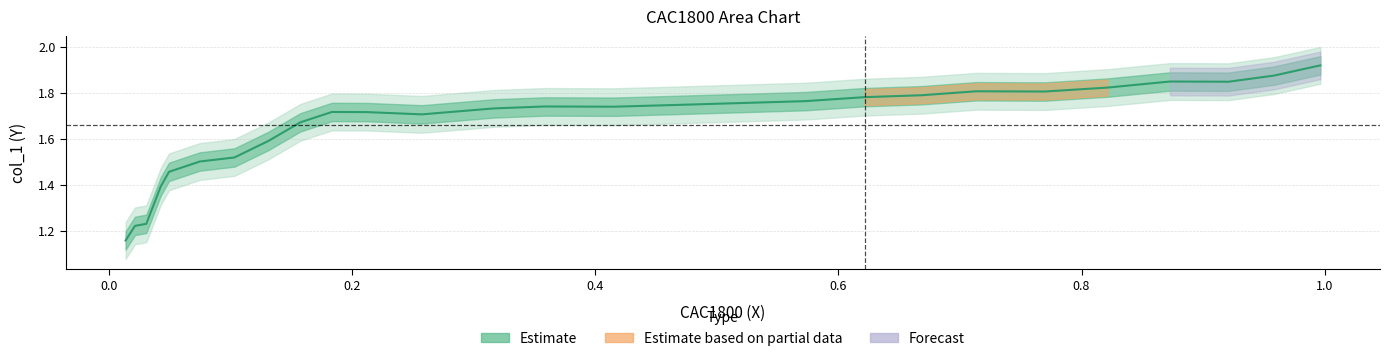

How many y values are between 1 and 2?

27